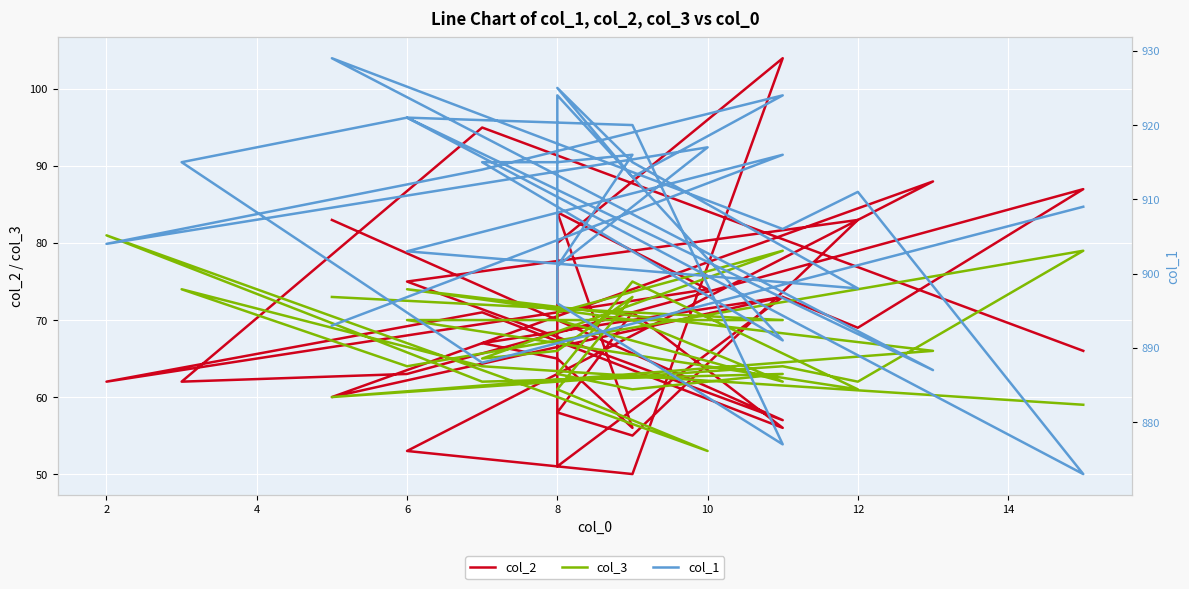

Does the chart display data point markers on the line(s)?

No